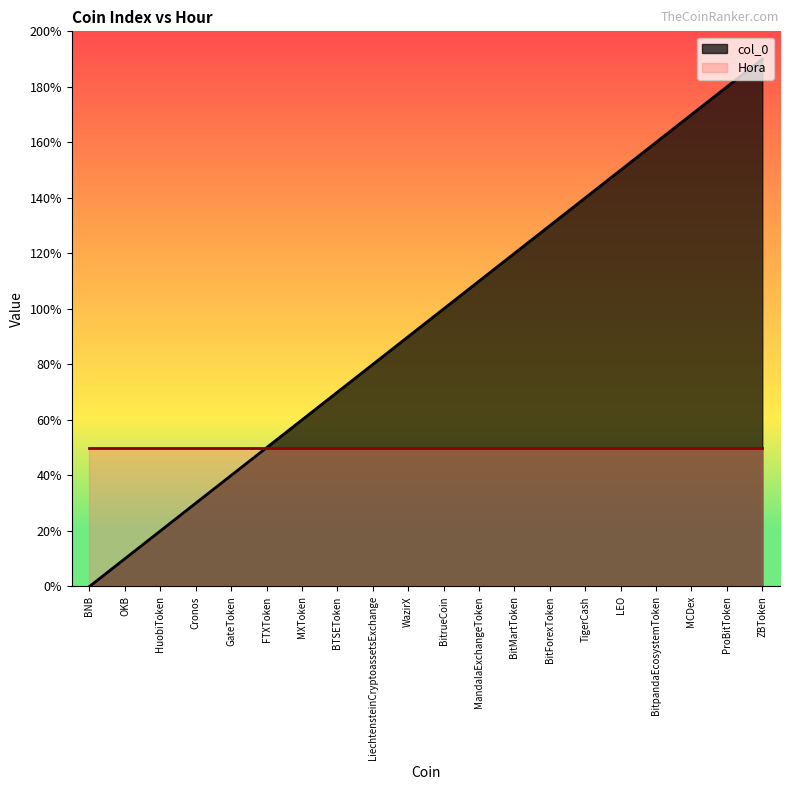

How many positive values are there?

19